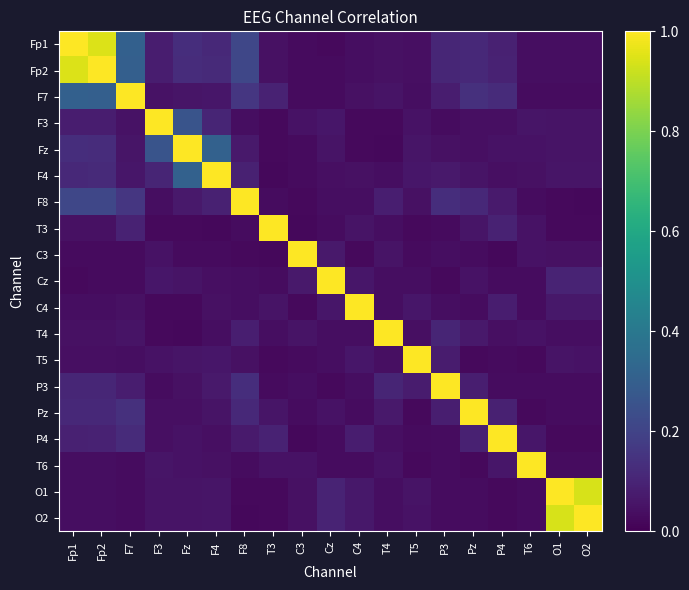

Reading right to left, transcribe all the data shown in this chart.

Fp1: O2=0.0	O1=0.0	T6=0.0	P4=0.1	Pz=0.1	P3=0.1	T5=0.0	T4=0.0	C4=0.0	Cz=0.0	C3=0.0	T3=0.0	F8=0.2	F4=0.1	Fz=0.1	F3=0.1	F7=0.3	Fp2=0.9	Fp1=1.0
Fp2: O2=0.0	O1=0.0	T6=0.0	P4=0.1	Pz=0.1	P3=0.1	T5=0.0	T4=0.0	C4=0.0	Cz=0.0	C3=0.0	T3=0.0	F8=0.2	F4=0.1	Fz=0.1	F3=0.1	F7=0.3	Fp2=1.0	Fp1=0.9
F7: O2=0.0	O1=0.0	T6=0.0	P4=0.1	Pz=0.1	P3=0.1	T5=0.0	T4=0.1	C4=0.0	Cz=0.0	C3=0.0	T3=0.1	F8=0.2	F4=0.1	Fz=0.1	F3=0.0	F7=1.0	Fp2=0.3	Fp1=0.3
F3: O2=0.1	O1=0.1	T6=0.1	P4=0.0	Pz=0.0	P3=0.0	T5=0.0	T4=0.0	C4=0.0	Cz=0.1	C3=0.0	T3=0.0	F8=0.0	F4=0.1	Fz=0.3	F3=1.0	F7=0.0	Fp2=0.1	Fp1=0.1
Fz: O2=0.1	O1=0.1	T6=0.0	P4=0.0	Pz=0.0	P3=0.0	T5=0.1	T4=0.0	C4=0.0	Cz=0.1	C3=0.0	T3=0.0	F8=0.1	F4=0.3	Fz=1.0	F3=0.3	F7=0.1	Fp2=0.1	Fp1=0.1
F4: O2=0.1	O1=0.1	T6=0.0	P4=0.0	Pz=0.1	P3=0.1	T5=0.1	T4=0.0	C4=0.0	Cz=0.0	C3=0.0	T3=0.0	F8=0.1	F4=1.0	Fz=0.3	F3=0.1	F7=0.1	Fp2=0.1	Fp1=0.1
F8: O2=0.0	O1=0.0	T6=0.0	P4=0.1	Pz=0.1	P3=0.1	T5=0.0	T4=0.1	C4=0.0	Cz=0.0	C3=0.0	T3=0.0	F8=1.0	F4=0.1	Fz=0.1	F3=0.0	F7=0.2	Fp2=0.2	Fp1=0.2
T3: O2=0.0	O1=0.0	T6=0.0	P4=0.1	Pz=0.1	P3=0.0	T5=0.0	T4=0.0	C4=0.1	Cz=0.0	C3=0.0	T3=1.0	F8=0.0	F4=0.0	Fz=0.0	F3=0.0	F7=0.1	Fp2=0.0	Fp1=0.0
C3: O2=0.0	O1=0.0	T6=0.0	P4=0.0	Pz=0.0	P3=0.0	T5=0.0	T4=0.1	C4=0.0	Cz=0.1	C3=1.0	T3=0.0	F8=0.0	F4=0.0	Fz=0.0	F3=0.0	F7=0.0	Fp2=0.0	Fp1=0.0
Cz: O2=0.1	O1=0.1	T6=0.0	P4=0.0	Pz=0.0	P3=0.0	T5=0.0	T4=0.0	C4=0.1	Cz=1.0	C3=0.1	T3=0.0	F8=0.0	F4=0.0	Fz=0.1	F3=0.1	F7=0.0	Fp2=0.0	Fp1=0.0
C4: O2=0.1	O1=0.1	T6=0.0	P4=0.1	Pz=0.0	P3=0.0	T5=0.1	T4=0.0	C4=1.0	Cz=0.1	C3=0.0	T3=0.1	F8=0.0	F4=0.0	Fz=0.0	F3=0.0	F7=0.0	Fp2=0.0	Fp1=0.0
T4: O2=0.0	O1=0.0	T6=0.1	P4=0.0	Pz=0.1	P3=0.1	T5=0.0	T4=1.0	C4=0.0	Cz=0.0	C3=0.1	T3=0.0	F8=0.1	F4=0.0	Fz=0.0	F3=0.0	F7=0.1	Fp2=0.0	Fp1=0.0
T5: O2=0.1	O1=0.1	T6=0.0	P4=0.0	Pz=0.0	P3=0.1	T5=1.0	T4=0.0	C4=0.1	Cz=0.0	C3=0.0	T3=0.0	F8=0.0	F4=0.1	Fz=0.1	F3=0.0	F7=0.0	Fp2=0.0	Fp1=0.0
P3: O2=0.0	O1=0.0	T6=0.0	P4=0.0	Pz=0.1	P3=1.0	T5=0.1	T4=0.1	C4=0.0	Cz=0.0	C3=0.0	T3=0.0	F8=0.1	F4=0.1	Fz=0.0	F3=0.0	F7=0.1	Fp2=0.1	Fp1=0.1
Pz: O2=0.0	O1=0.0	T6=0.0	P4=0.1	Pz=1.0	P3=0.1	T5=0.0	T4=0.1	C4=0.0	Cz=0.0	C3=0.0	T3=0.1	F8=0.1	F4=0.1	Fz=0.0	F3=0.0	F7=0.1	Fp2=0.1	Fp1=0.1
P4: O2=0.0	O1=0.0	T6=0.1	P4=1.0	Pz=0.1	P3=0.0	T5=0.0	T4=0.0	C4=0.1	Cz=0.0	C3=0.0	T3=0.1	F8=0.1	F4=0.0	Fz=0.0	F3=0.0	F7=0.1	Fp2=0.1	Fp1=0.1
T6: O2=0.0	O1=0.0	T6=1.0	P4=0.1	Pz=0.0	P3=0.0	T5=0.0	T4=0.1	C4=0.0	Cz=0.0	C3=0.0	T3=0.0	F8=0.0	F4=0.0	Fz=0.0	F3=0.1	F7=0.0	Fp2=0.0	Fp1=0.0
O1: O2=0.9	O1=1.0	T6=0.0	P4=0.0	Pz=0.0	P3=0.0	T5=0.1	T4=0.0	C4=0.1	Cz=0.1	C3=0.0	T3=0.0	F8=0.0	F4=0.1	Fz=0.1	F3=0.1	F7=0.0	Fp2=0.0	Fp1=0.0
O2: O2=1.0	O1=0.9	T6=0.0	P4=0.0	Pz=0.0	P3=0.0	T5=0.1	T4=0.0	C4=0.1	Cz=0.1	C3=0.0	T3=0.0	F8=0.0	F4=0.1	Fz=0.1	F3=0.1	F7=0.0	Fp2=0.0	Fp1=0.0